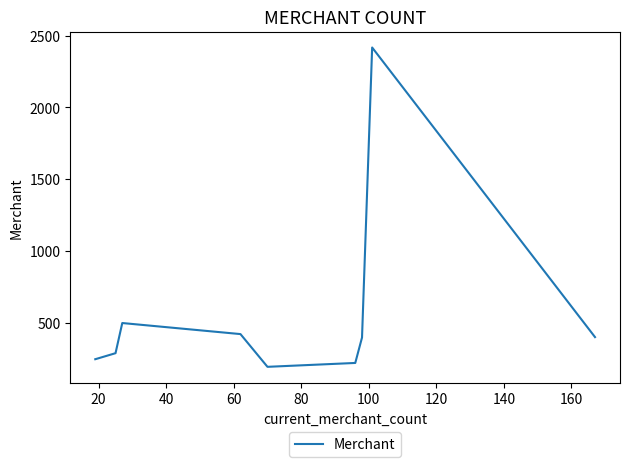

What is the smallest value displayed?

193